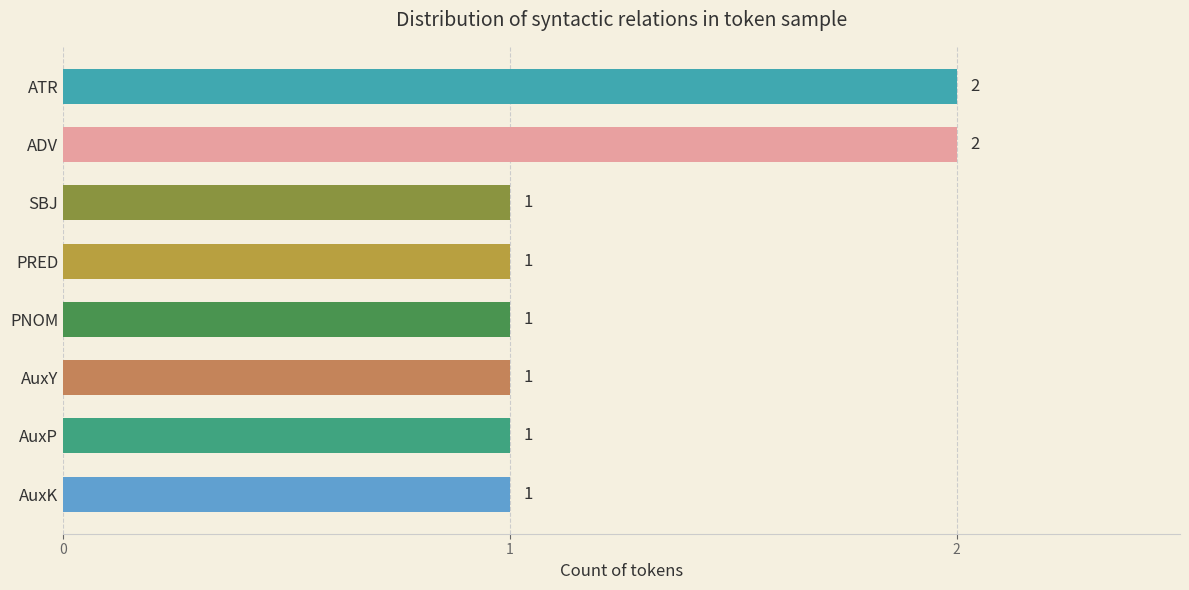

What is the difference between the maximum and minimum values?

1